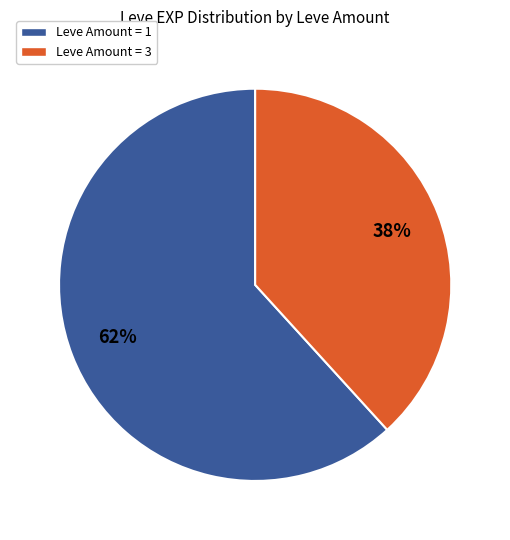

Which slice is the largest?

Leve Amount = 1